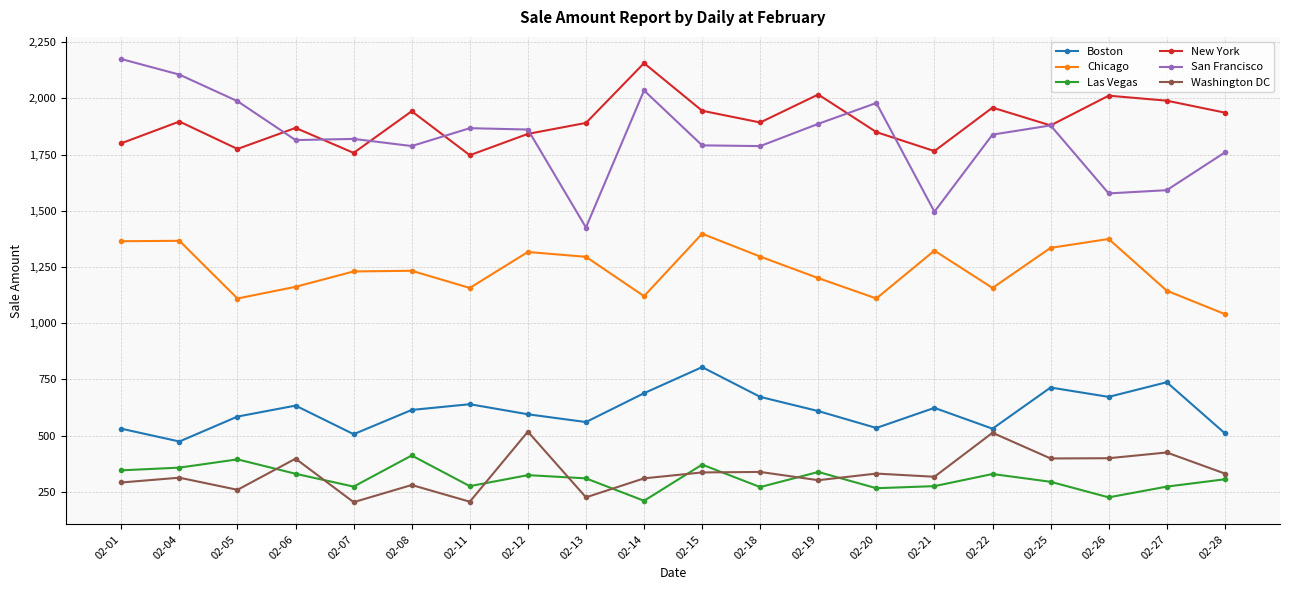

What is the value of the Las Vegas point at the 10th from the left?

210.7